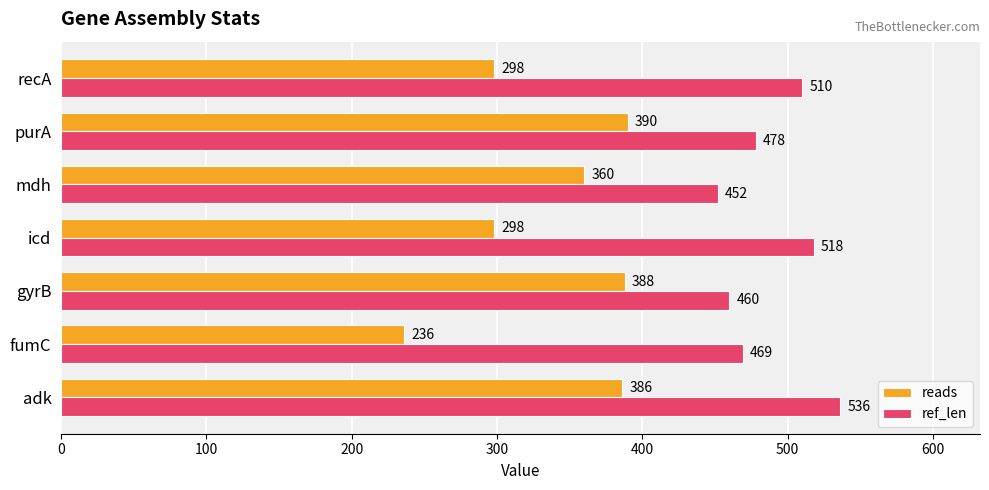

Is the value of ref_len at gyrB greater than the value of reads at gyrB?

Yes